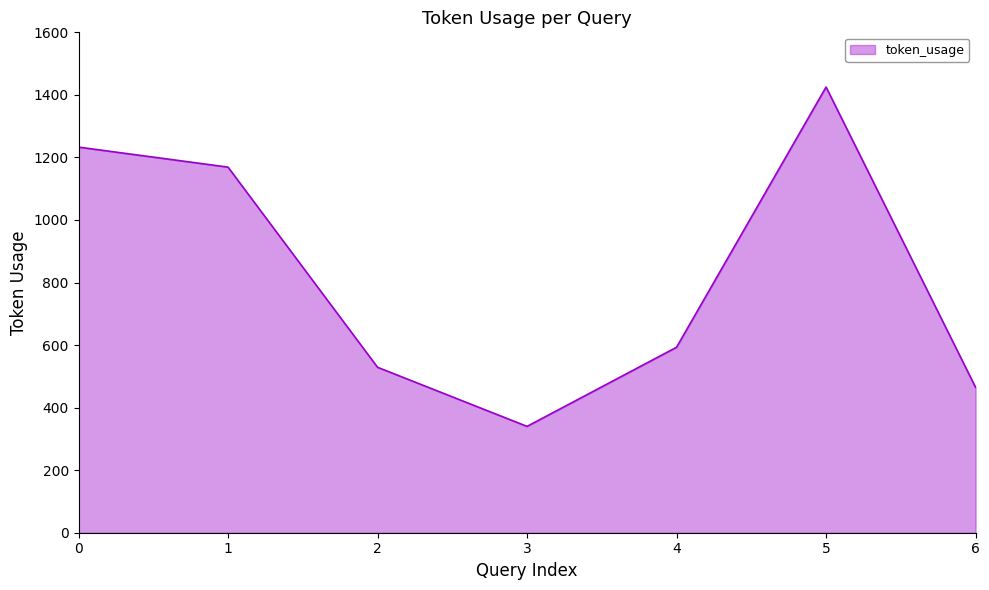

What is the maximum value shown in the chart?

1425